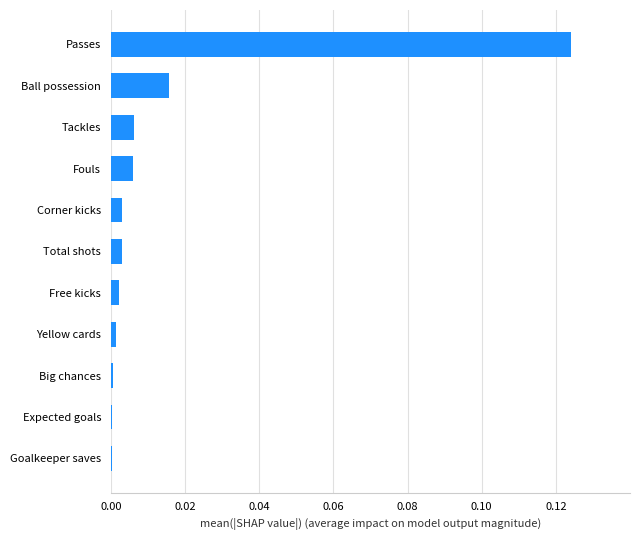

The value at Yellow cards is 0.0. True or false?

True